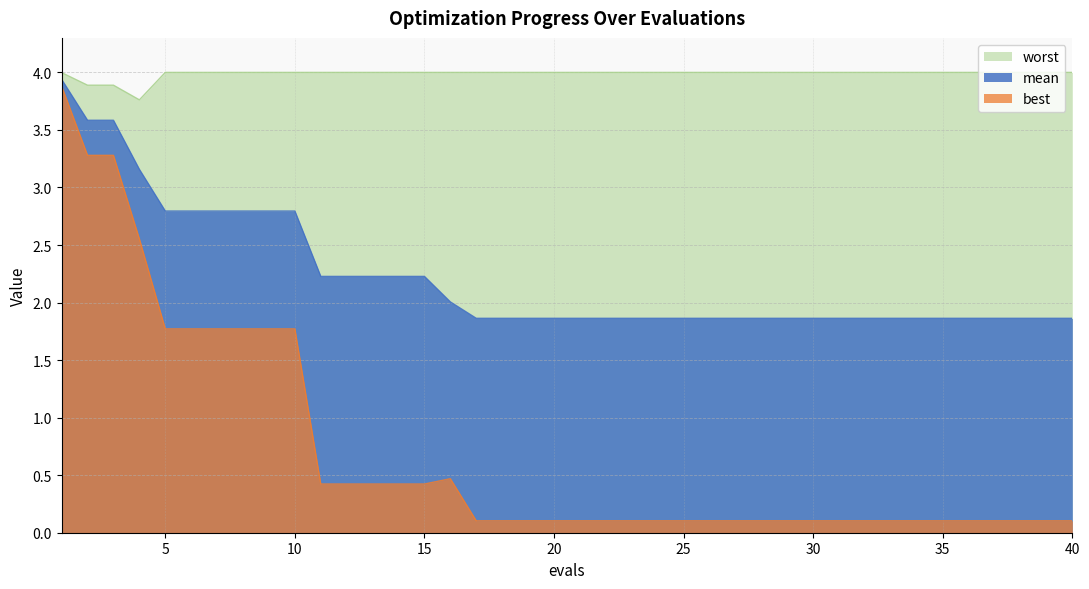

What is the greatest value displayed?

4.0